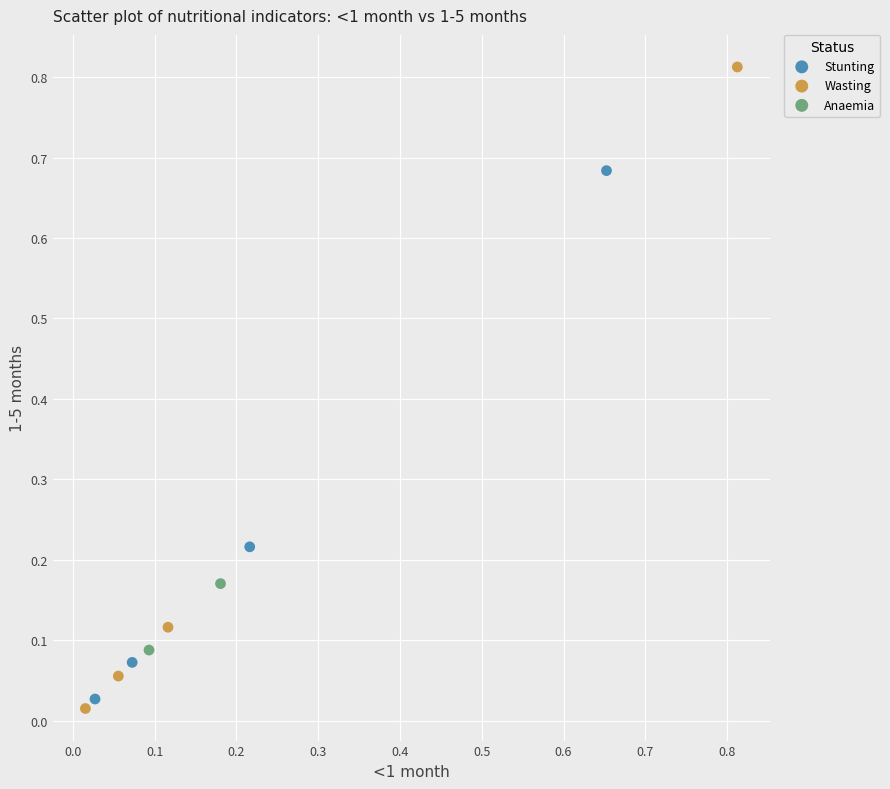

What are all the series names shown in the legend?

Stunting, Wasting, Anaemia